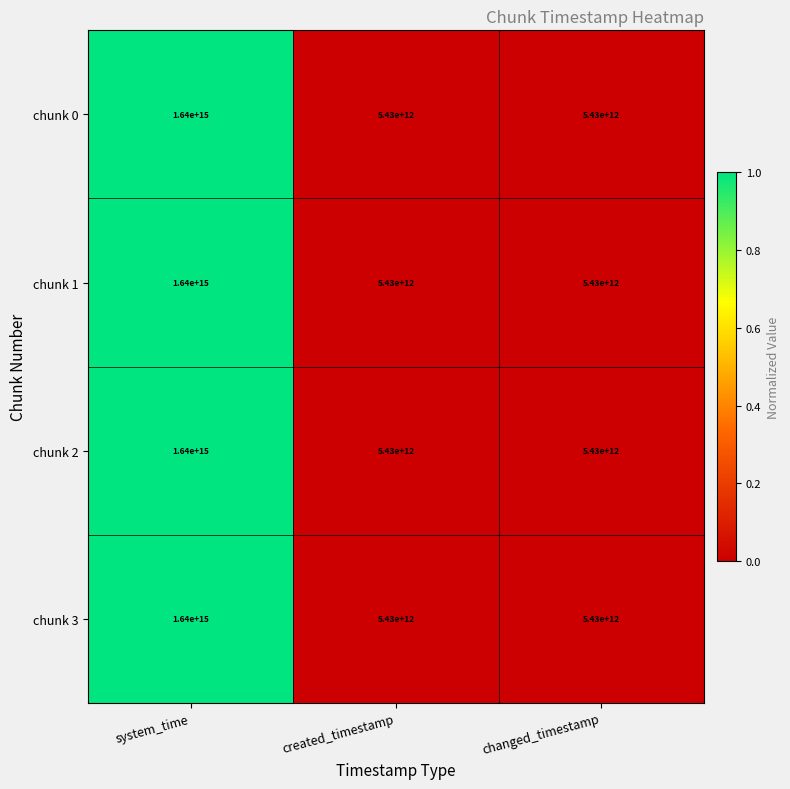

How many chunk 3 values are between 5430000000000 and 1640000000000000?

3